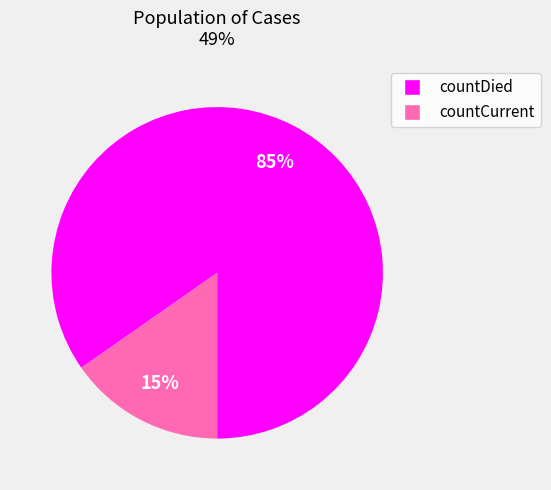

What percentage is the countCurrent slice, to the nearest percent?

15%